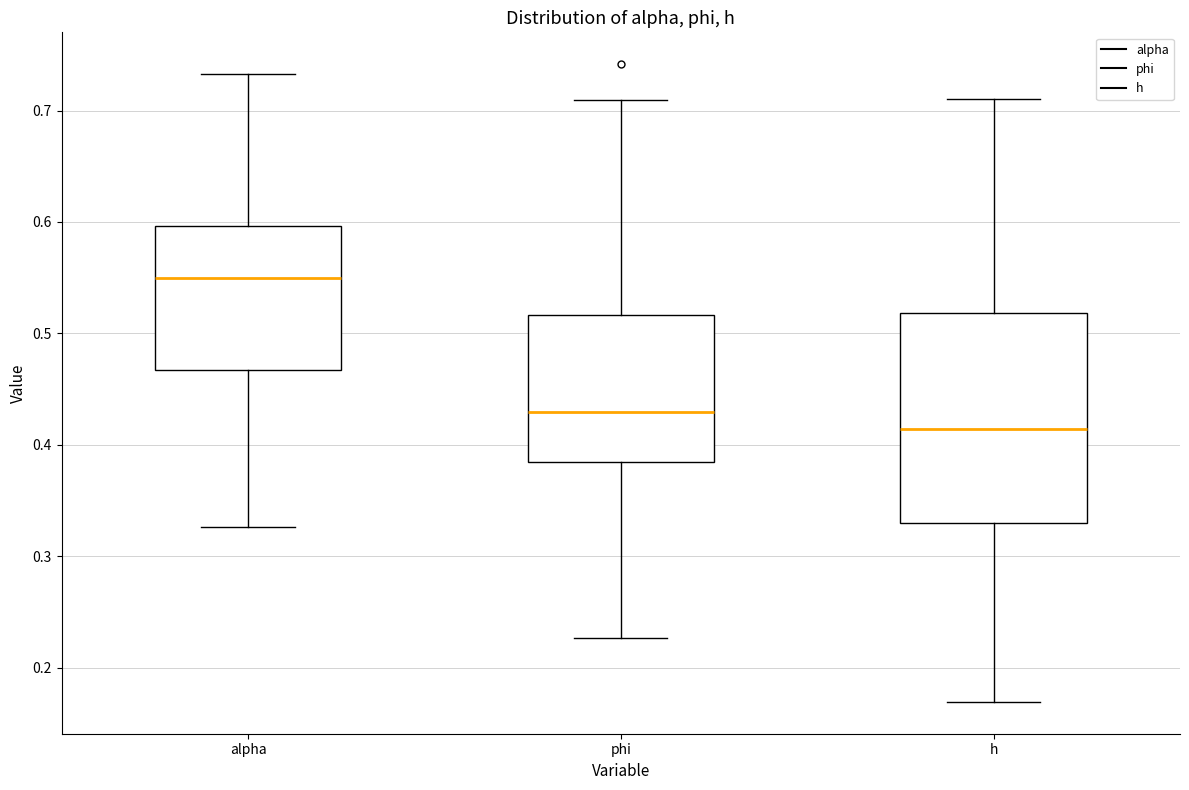

Reading left to right, read every box against the y-axis: the position of its median line, the range the box covers, and the ends of its whiskers. The values are not printed on the chart, so give them approximately, as read against the axis.

alpha: median 0.55, box 0.47 to 0.60, whiskers 0.33 to 0.73
phi: median 0.43, box 0.38 to 0.52, whiskers 0.23 to 0.71
h: median 0.41, box 0.33 to 0.52, whiskers 0.17 to 0.71